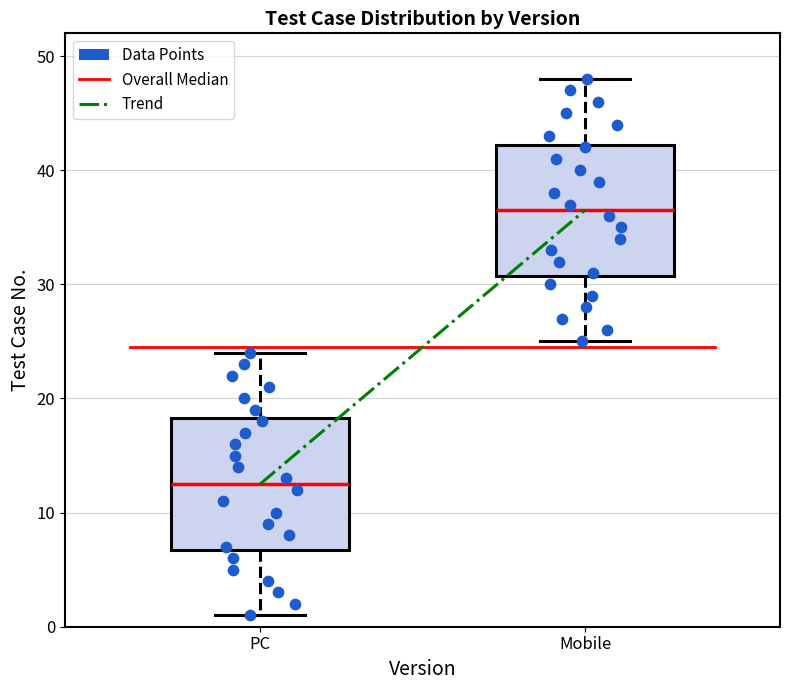

Reading left to right, transcribe this box plot: for each box, give where its median line is, the range the box spans, and where its two whiskers end, as read against the y-axis. The values are not printed on the chart, so give them approximately, as read against the axis.

PC: median 13, box 7 to 18, whiskers 1 to 24
Mobile: median 37, box 31 to 42, whiskers 25 to 48